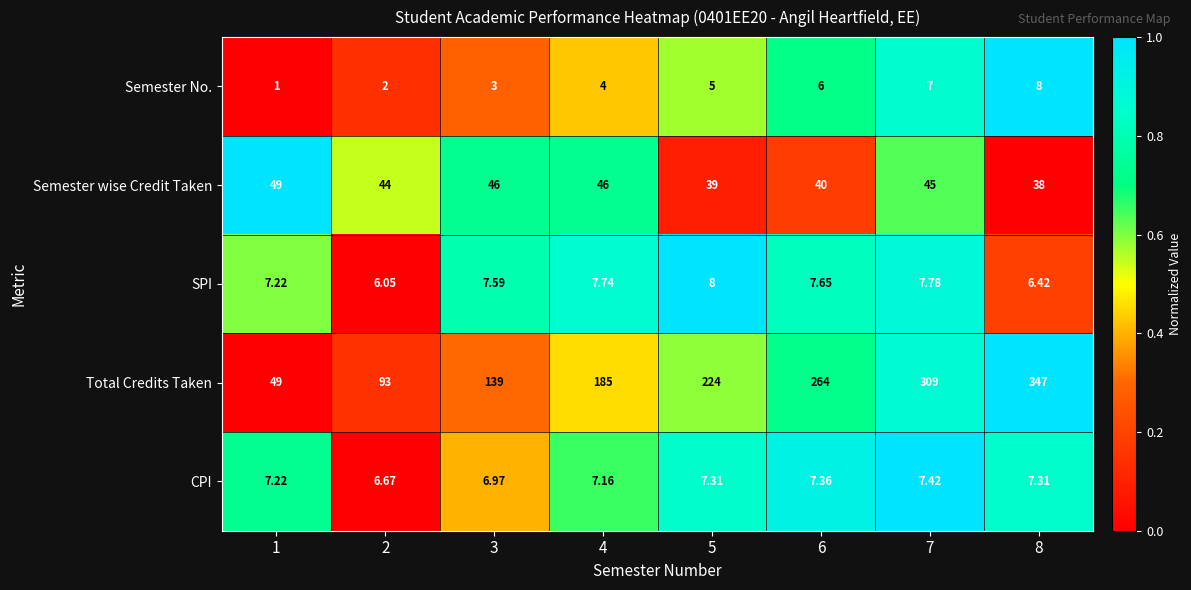

Between 3 and 5, which series saw the biggest shift?

Total Credits Taken